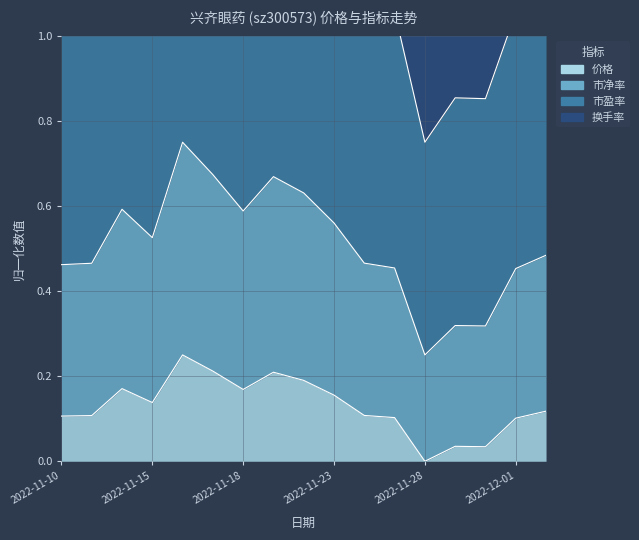

What is the label of the 11th point from the left?

2022-11-24